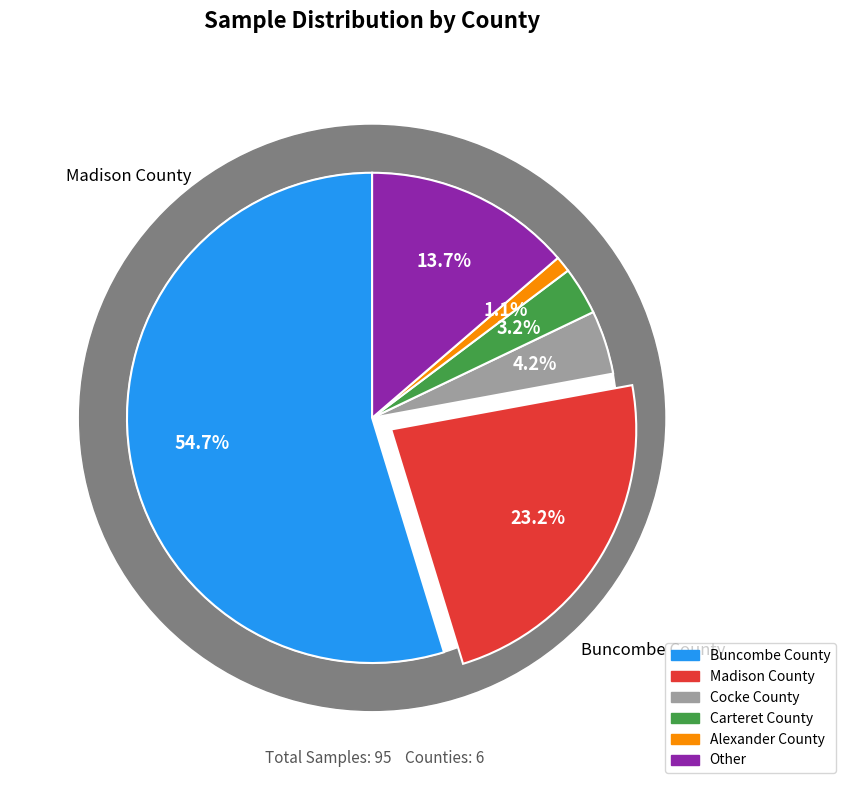

Do Carteret County and Cocke County together represent more than half of the pie?

No